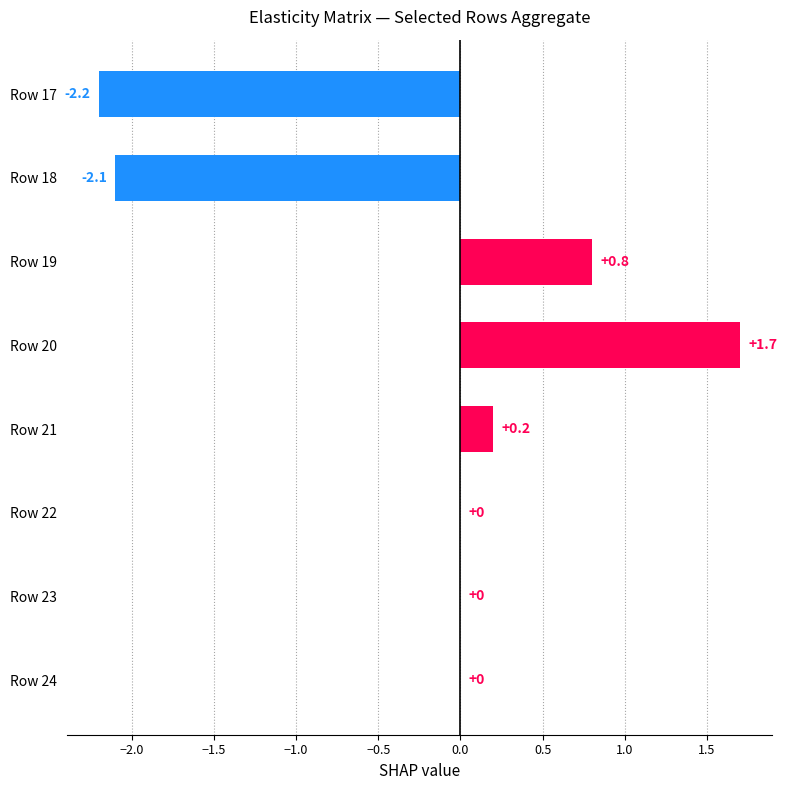

True or false: the data shows 1.3 at Row 19.

False